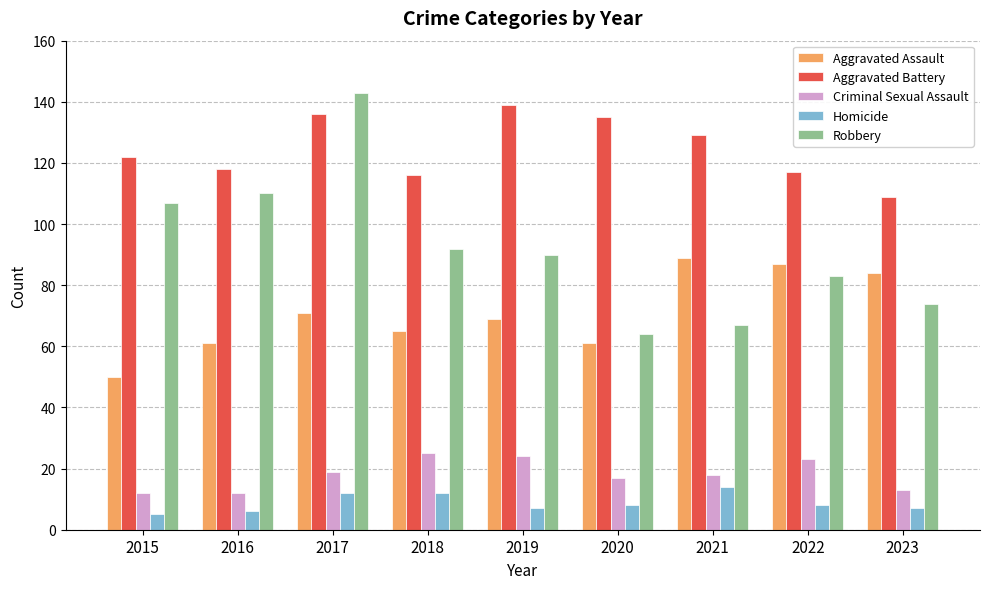

Where is Aggravated Assault nearest to the value 69?

2019